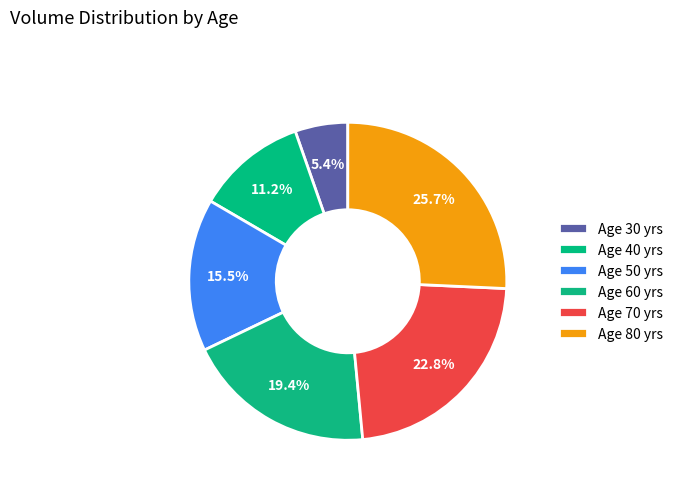

How many segments does this pie chart have?

6